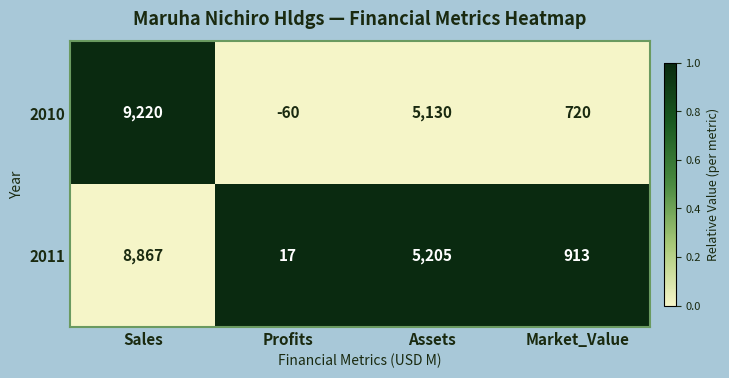

What is the total value across all series at Profits?

-43